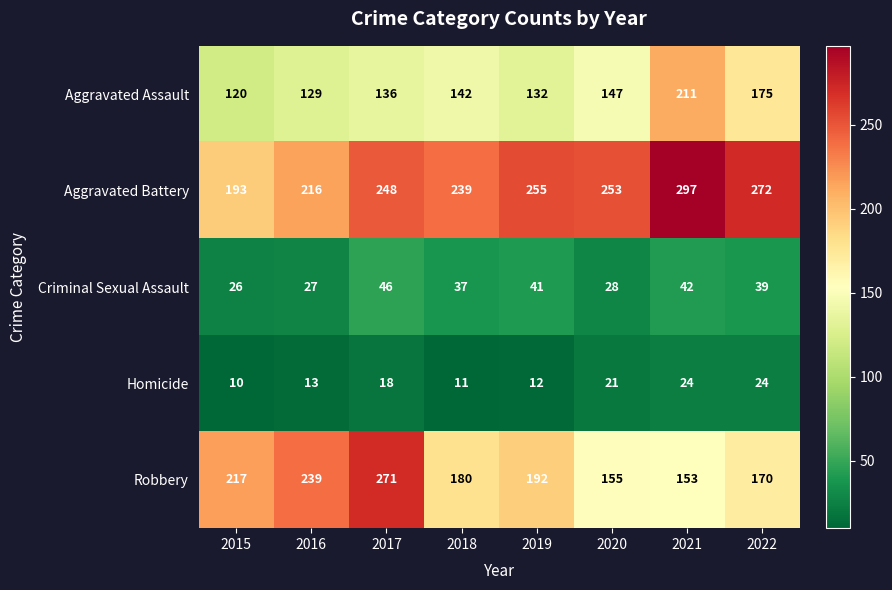

Rank the series by their maximum value, from highest to lowest.

Aggravated Battery, Robbery, Aggravated Assault, Criminal Sexual Assault, Homicide